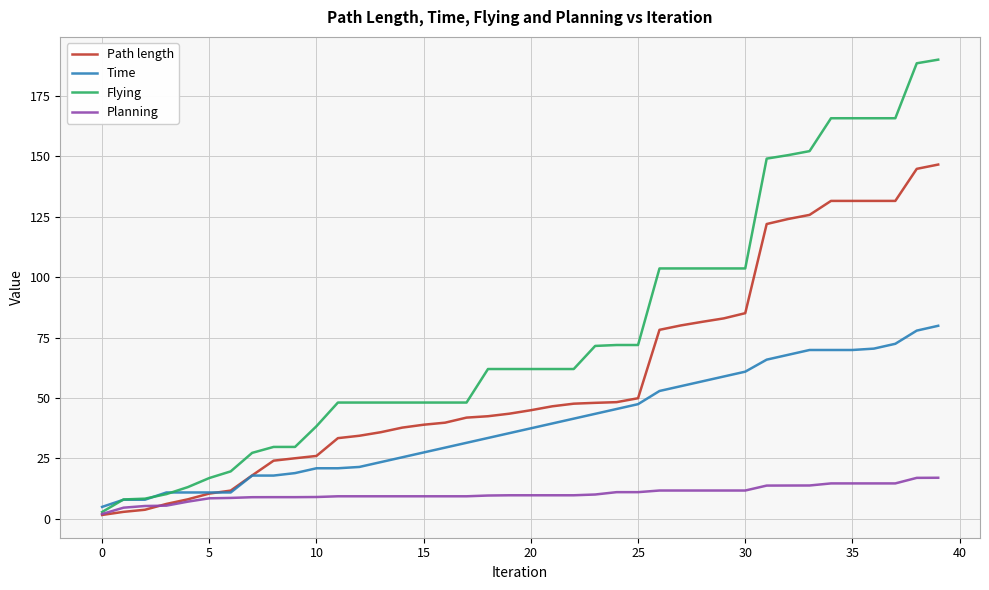

What is the maximum value shown in the chart?

190.1